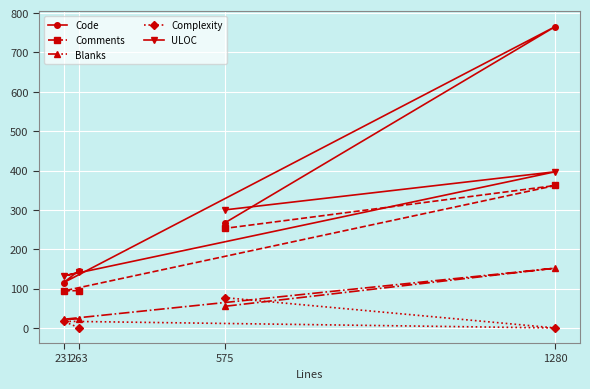

At how many categories does at least one series exceed 142?

3